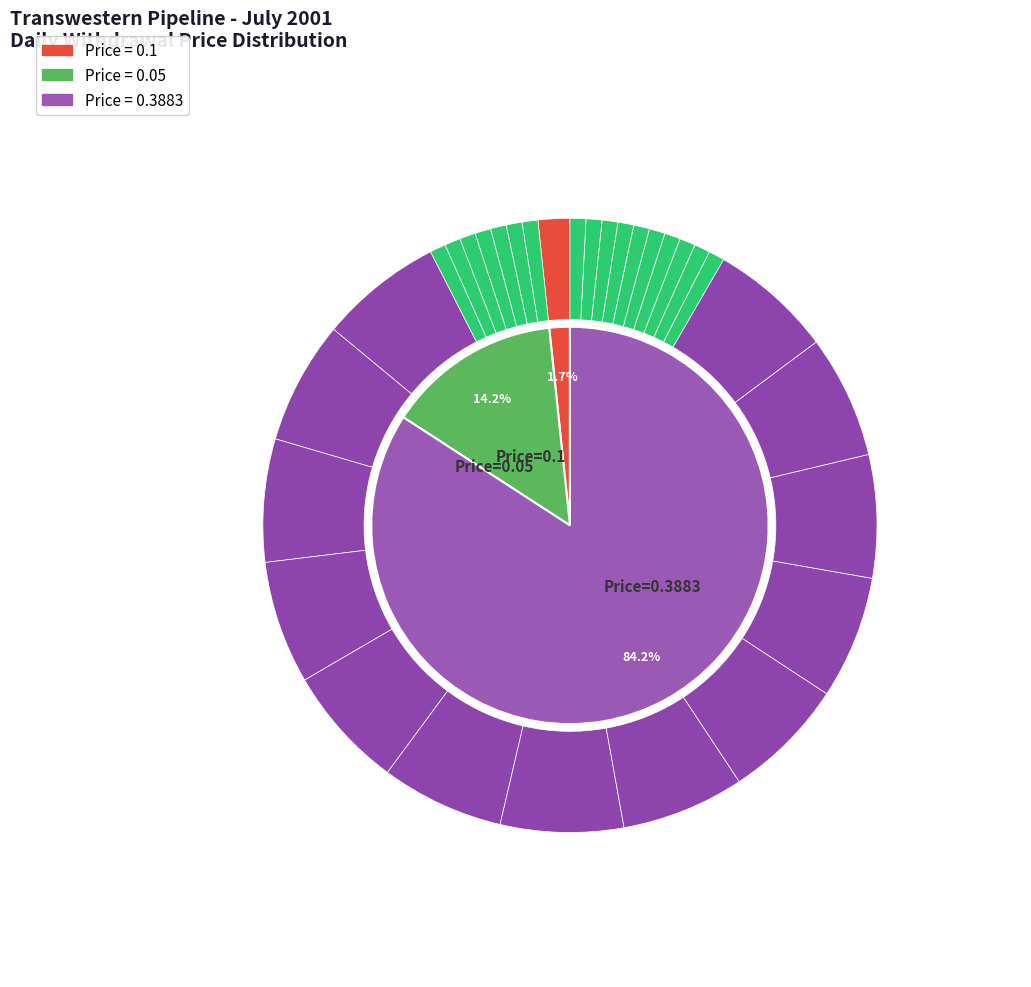

Does Day 23 account for over 50% of the chart?

No